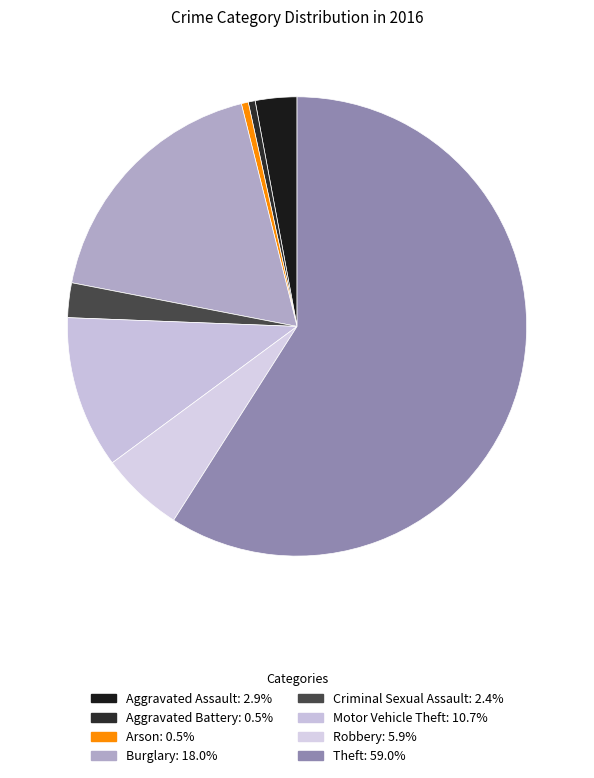

True or false: Burglary accounts for 23% of the total.

False